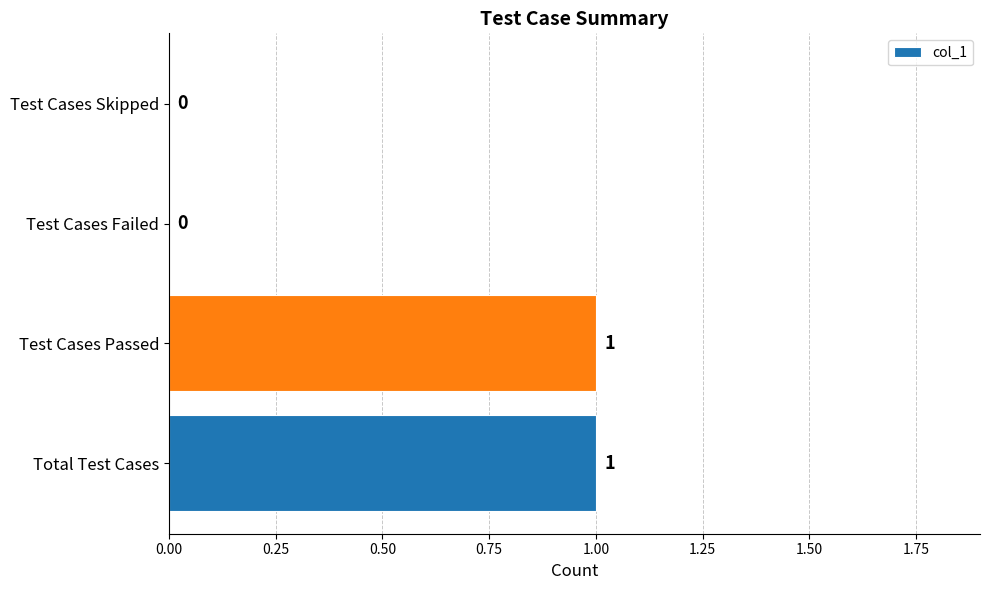

The value at Test Cases Passed is 1. True or false?

True